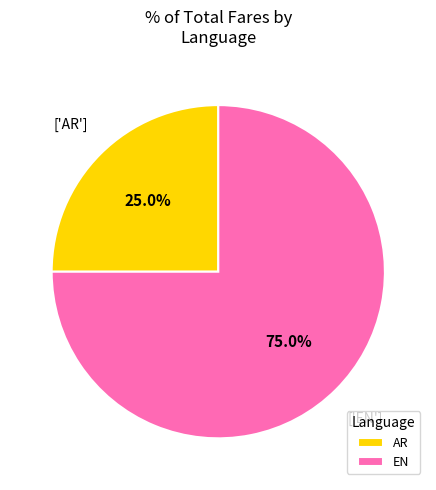

How many slices are in this pie chart?

2